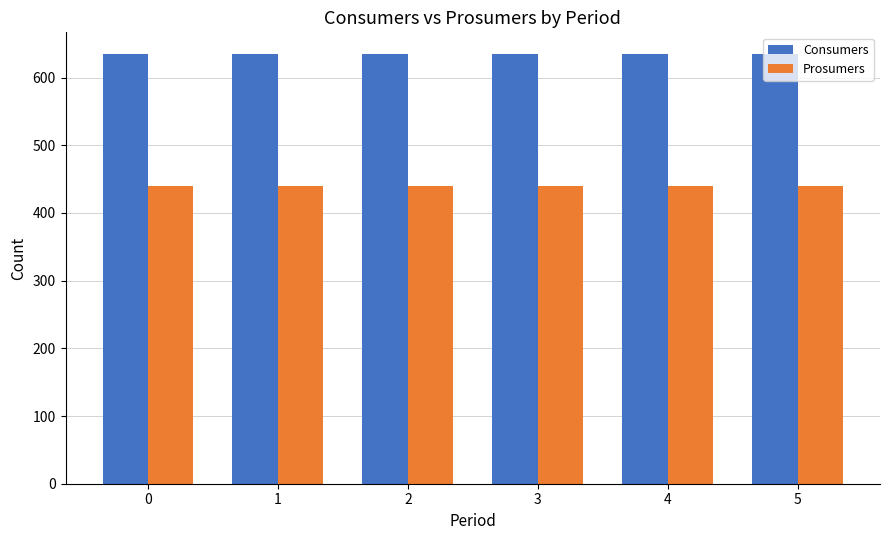

Reading left to right, list all the values displayed in this chart.

Consumers: 635	635	635	635	635	635
Prosumers: 440	440	440	440	440	440